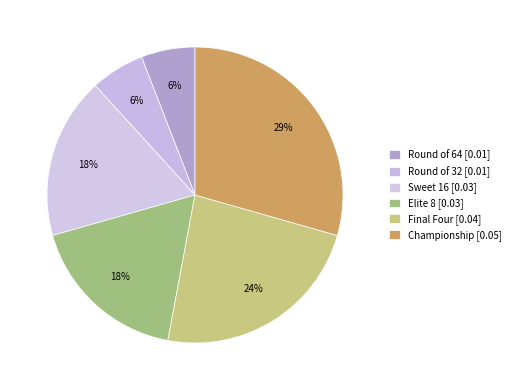

Is the sum of Sweet 16 and Championship greater than half?

No